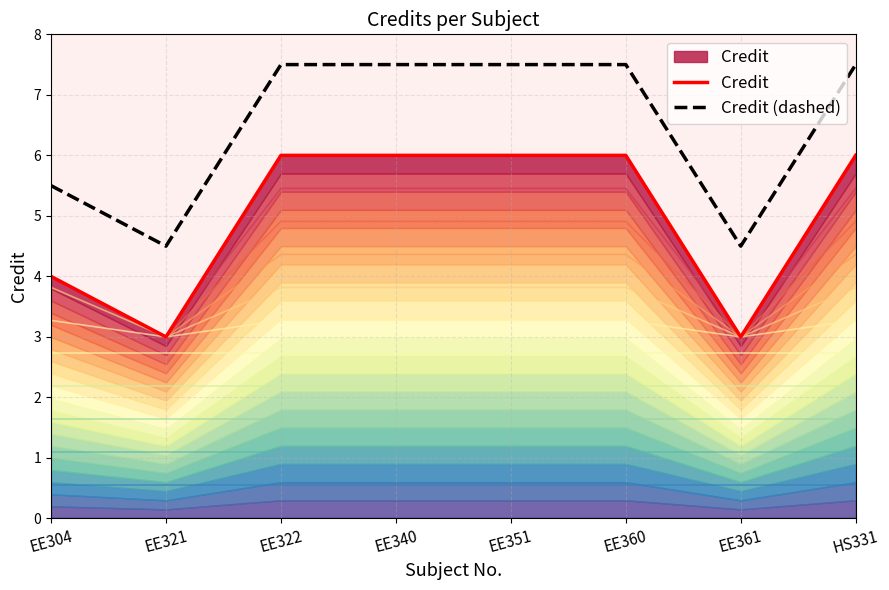

List the labels in order of Credit value, smallest first.

EE321, EE361, EE304, EE322, EE340, EE351, EE360, HS331